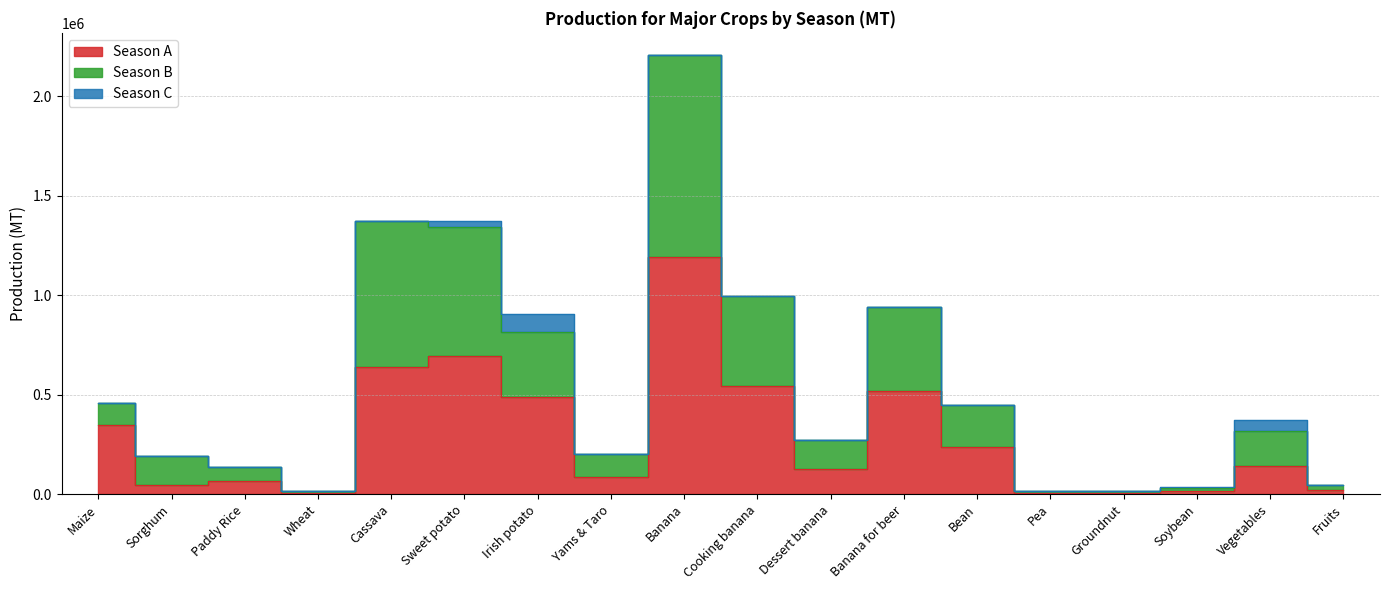

What value does the Season A series have at Banana, to the nearest 50?

1192350